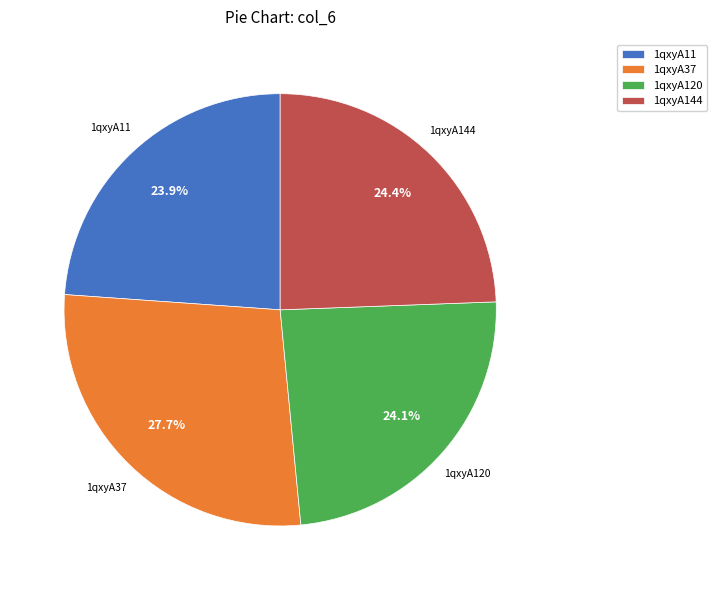

Which category has the biggest portion of the pie?

1qxyA37